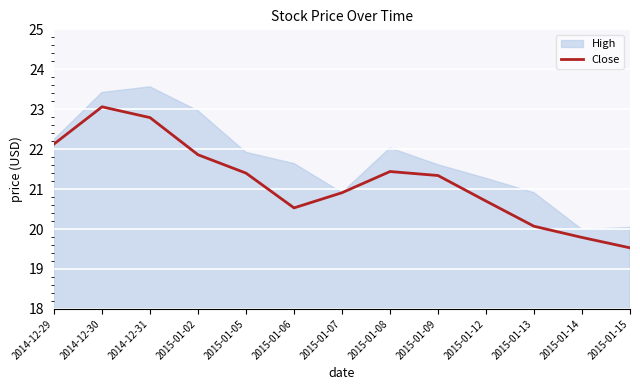

Which label corresponds to the smallest value in the chart?

2015-01-15